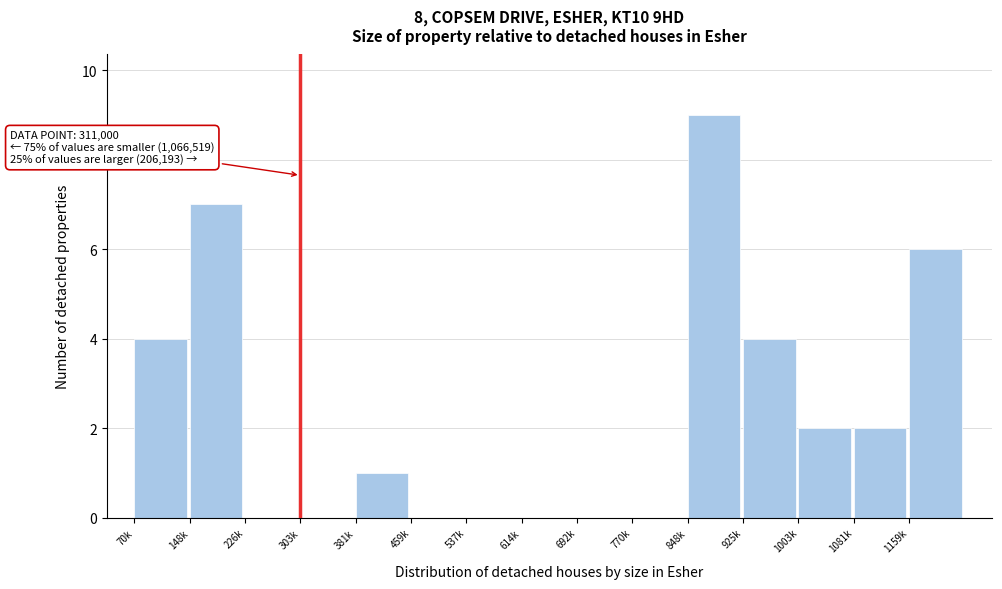

Reading left to right, transcribe all the data shown in this chart.

70k=4	148k=7	226k=0	303k=0	381k=1	459k=0	537k=0	614k=0	692k=0	770k=0	848k=9	925k=4	1003k=2	1081k=2	1159k=6